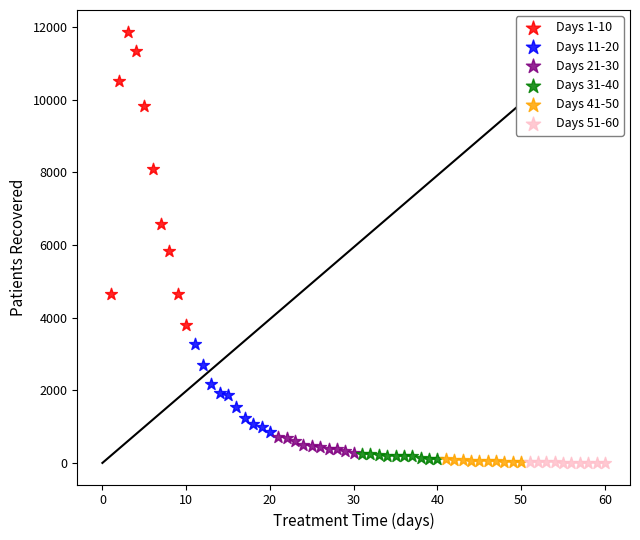

Which series reaches the maximum Y coordinate?

Days 1-10